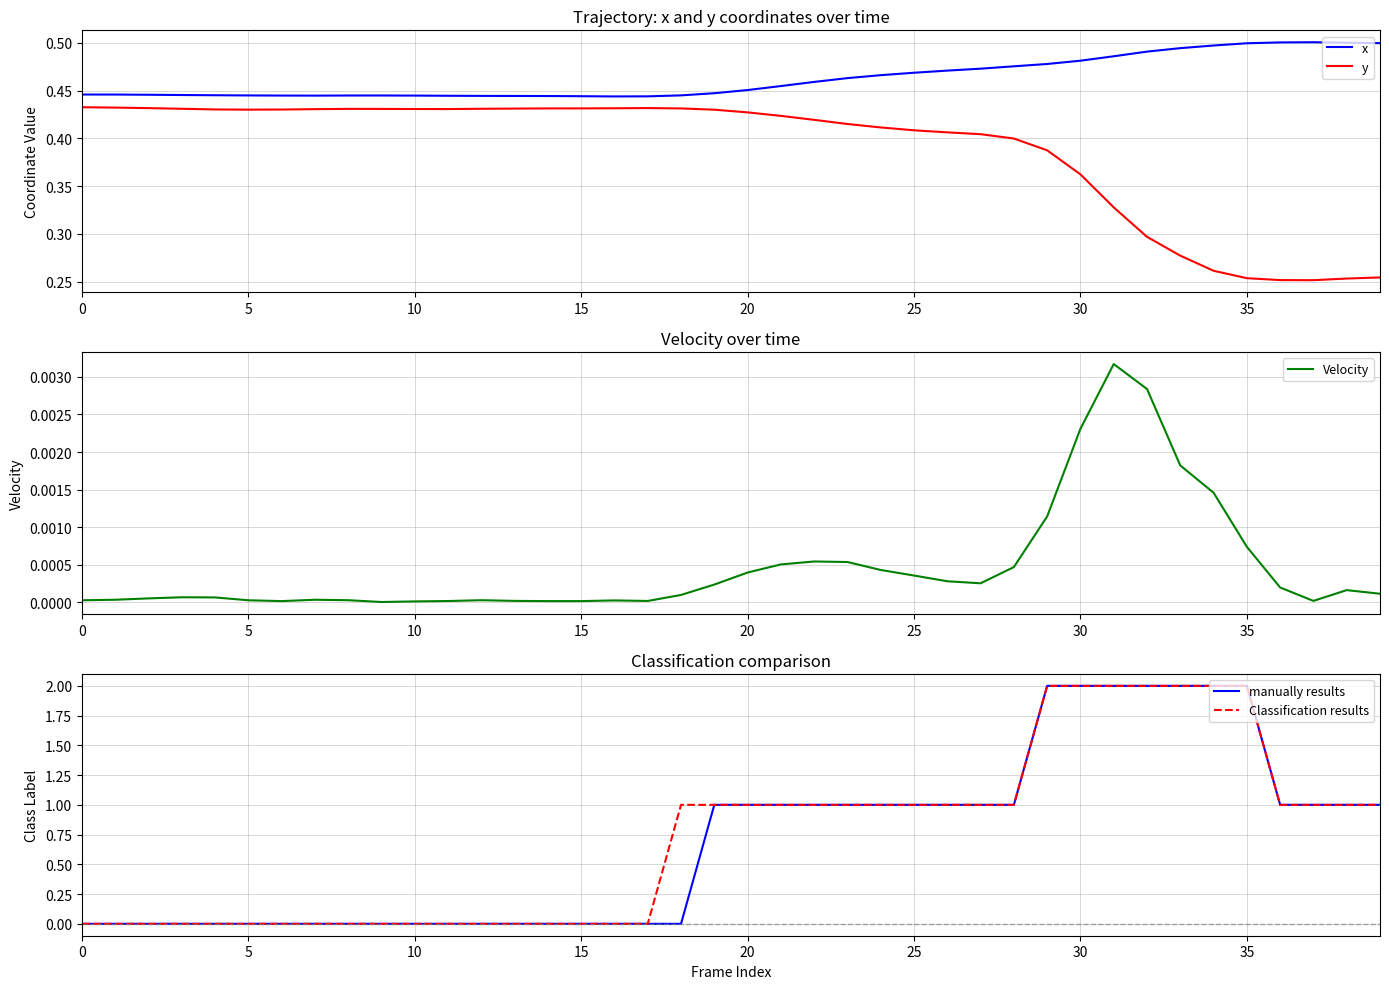

After their last crossing, which series has the higher values: manually results or y?

manually results